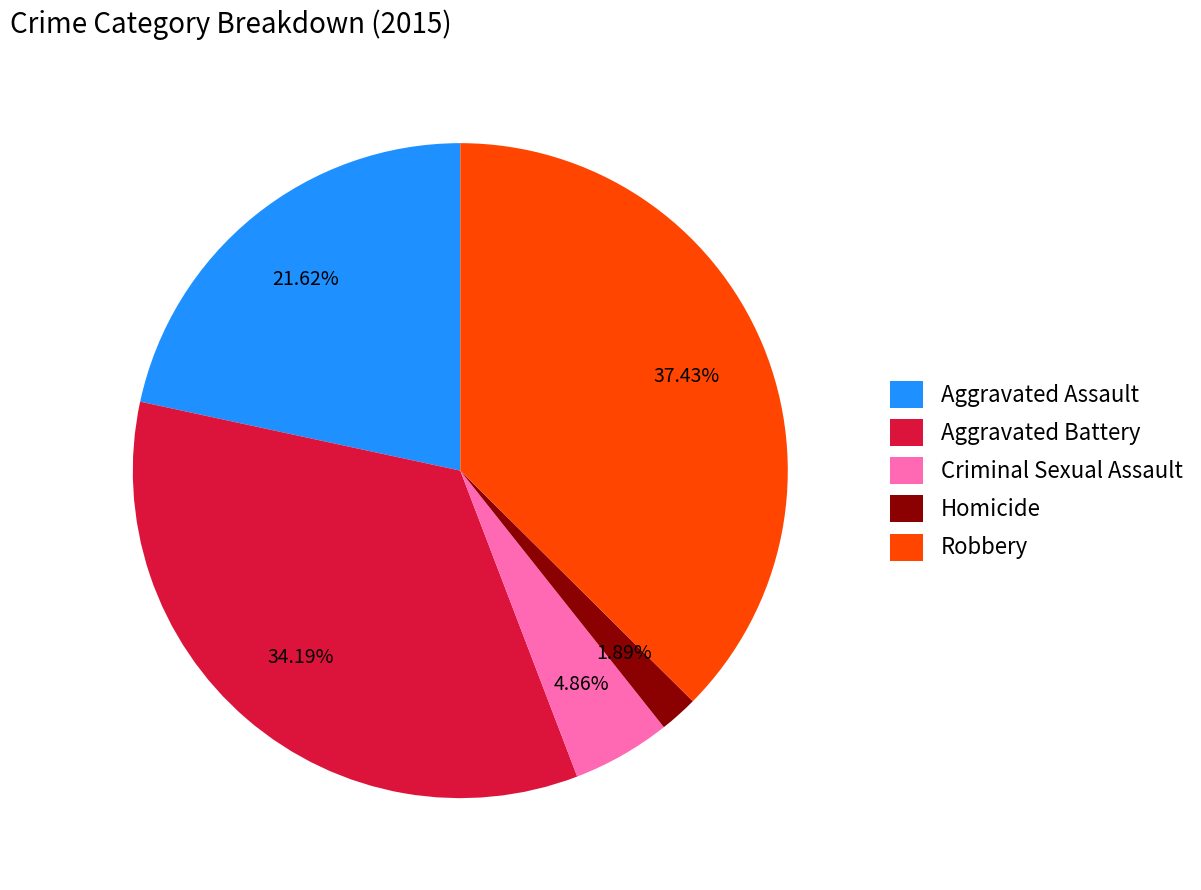

To the nearest percent, what is the average slice percentage?

20%